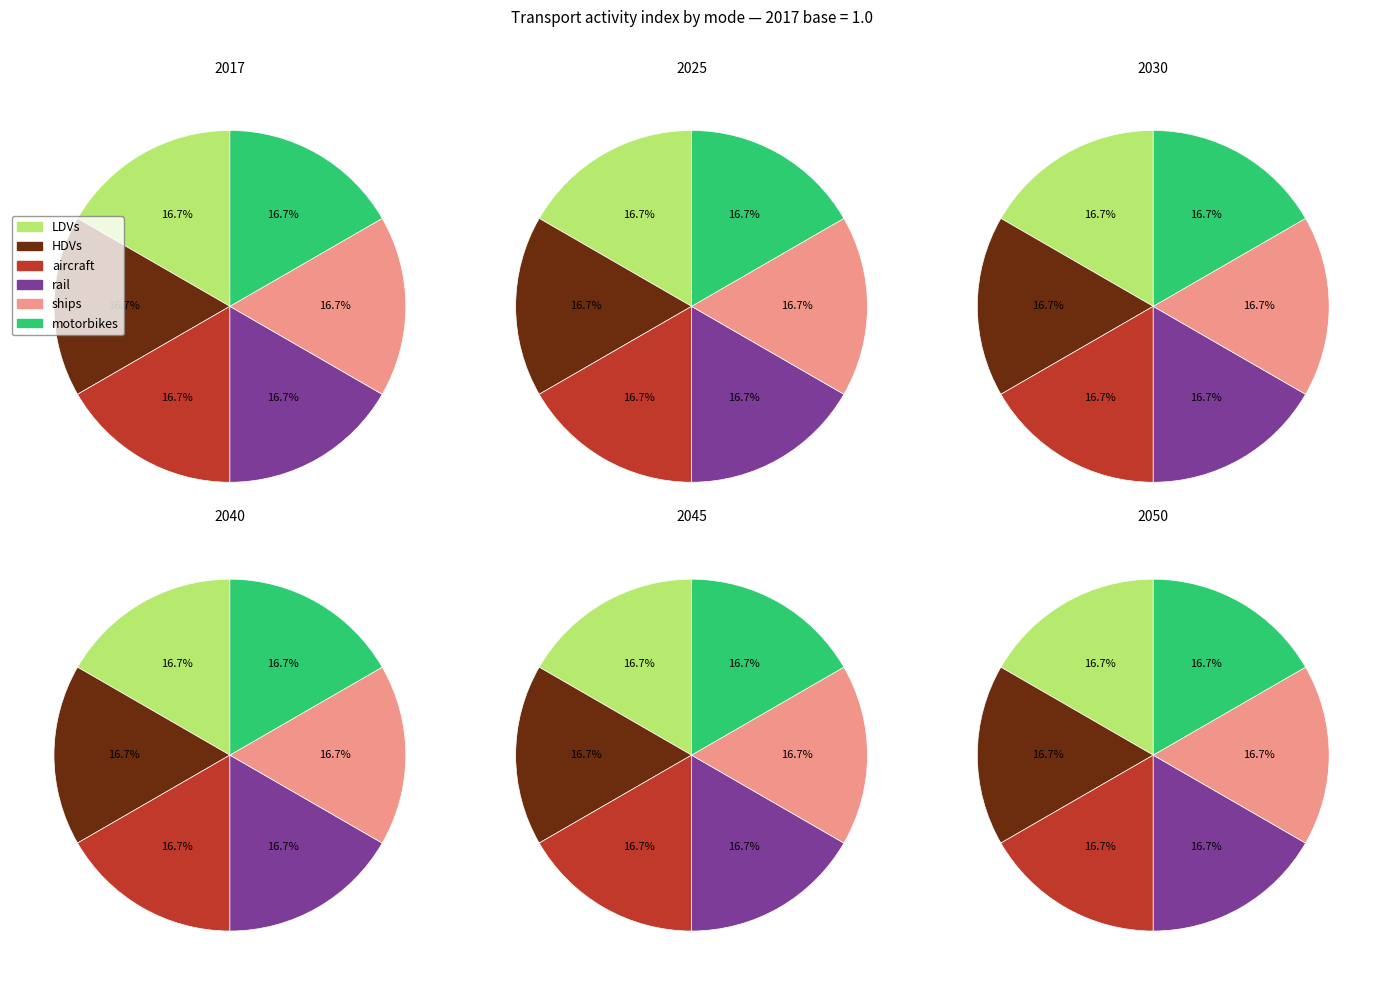

To the nearest percent, what is the combined percentage of 5 and 3?

33%